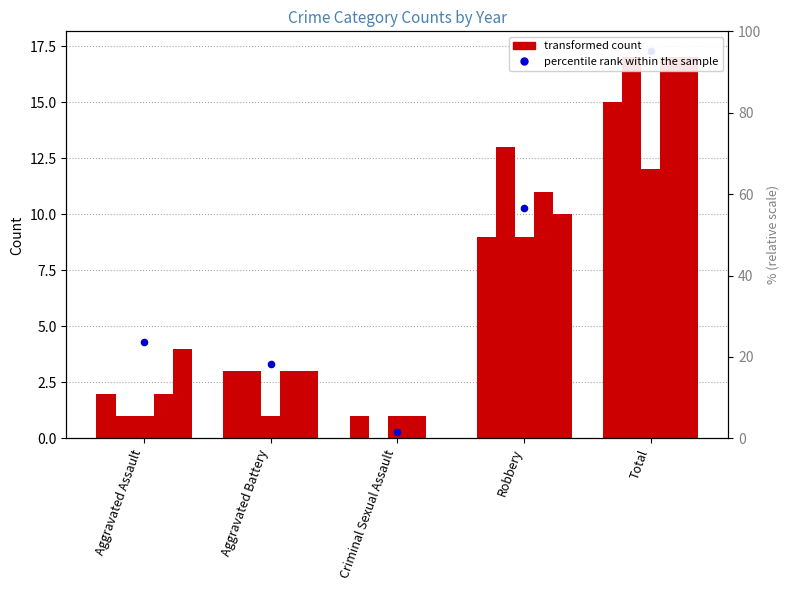

At how many categories does at least one series exceed 13?

1